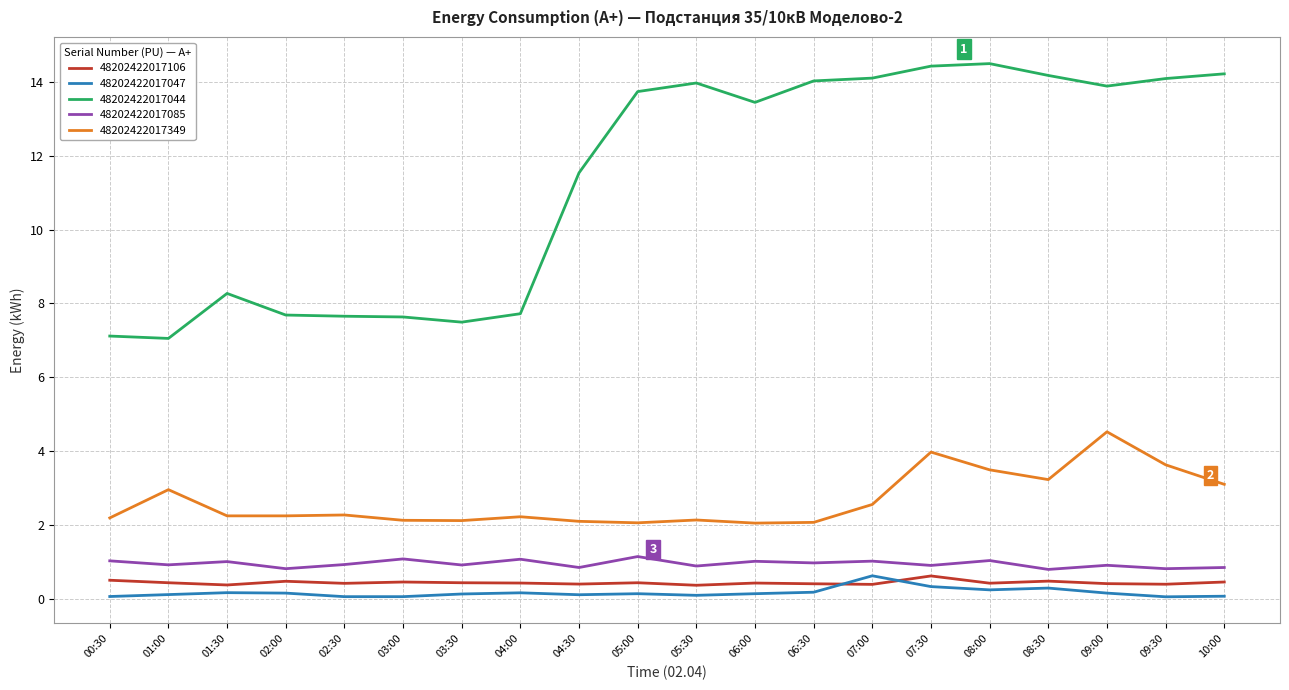

In 48202422017106, how many points are lower than both neighbors (excluding endpoints)?

7